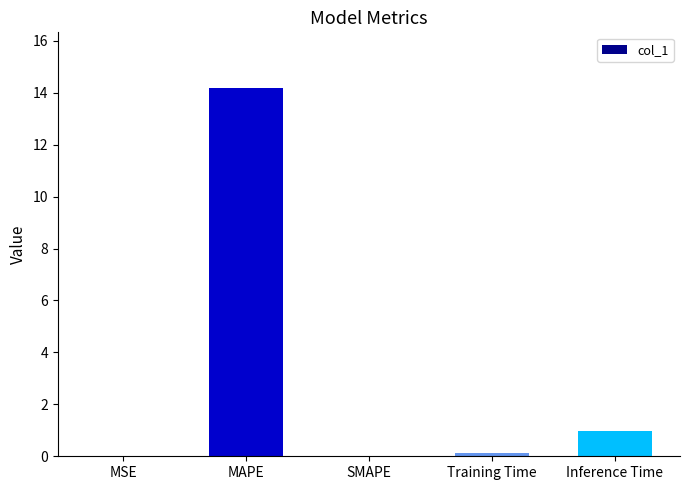

Which has a higher value, MSE or Training Time?

Training Time